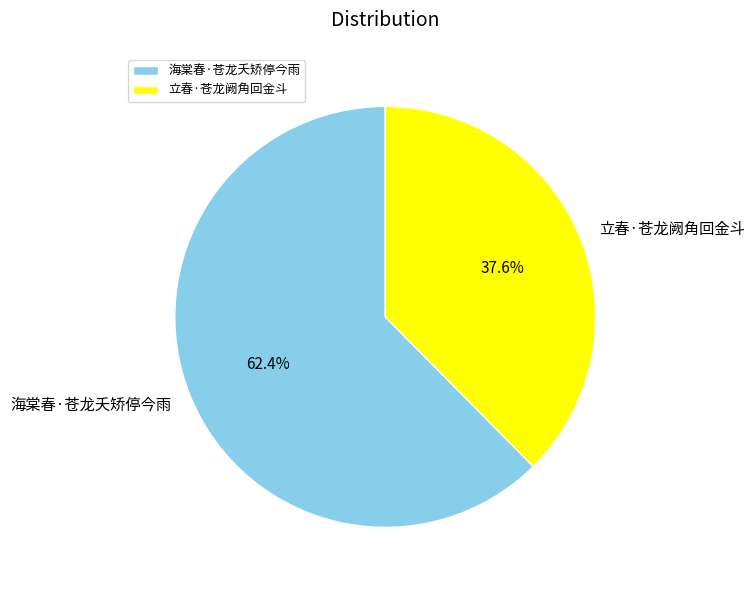

To the nearest percent, what is the average slice percentage?

50%